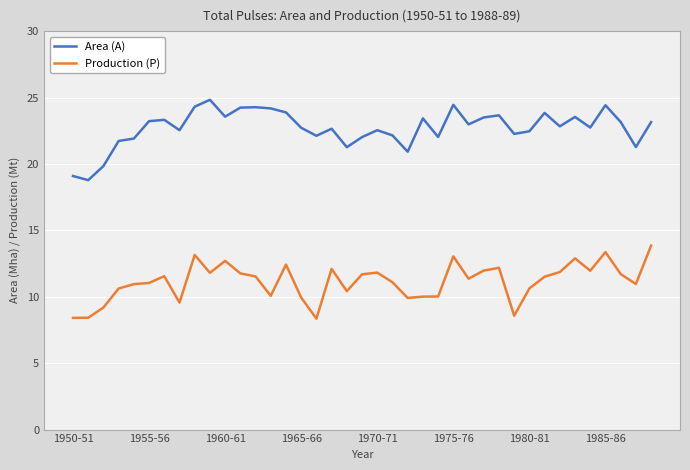

In Production (P), how many points are higher than both neighbors (excluding endpoints)?

10